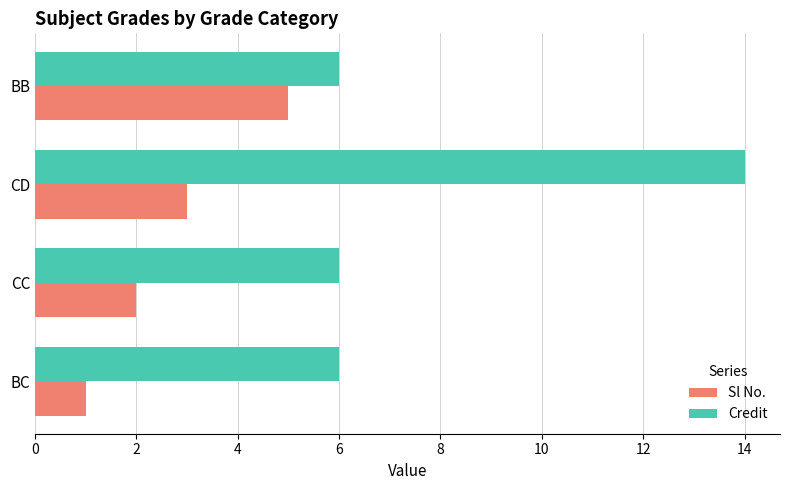

Which series has the largest range (max minus min)?

Credit